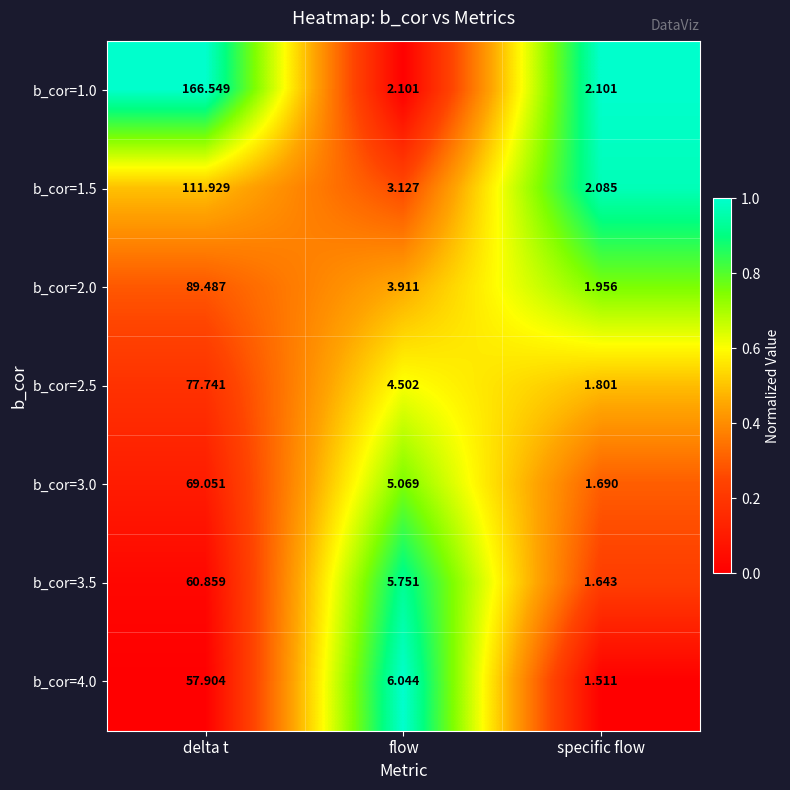

What is the greatest value displayed?

166.5